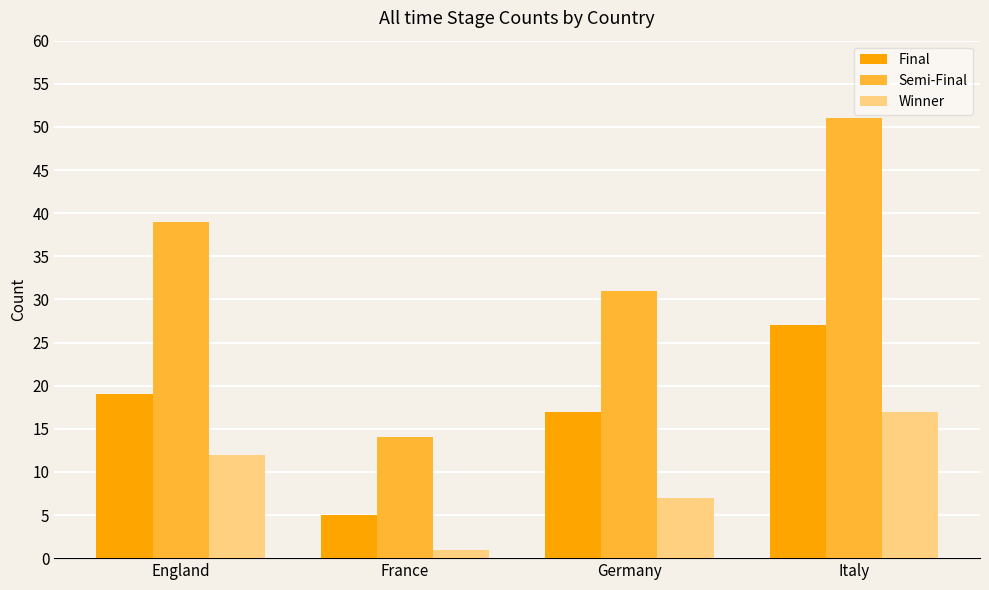

Reading left to right, list all the values displayed in this chart.

Final: 19	5	17	27
Semi-Final: 39	14	31	51
Winner: 12	1	7	17